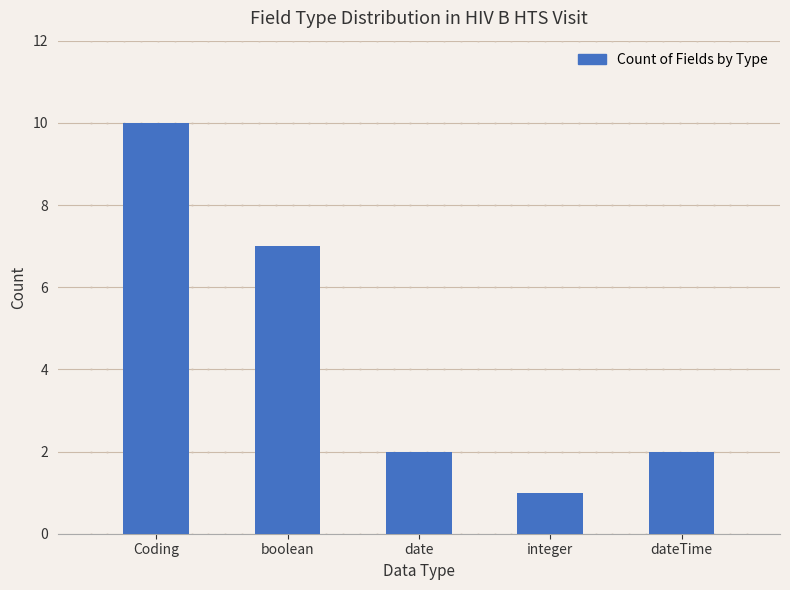

Reading left to right, what are all the values shown in this chart?

10	7	2	1	2